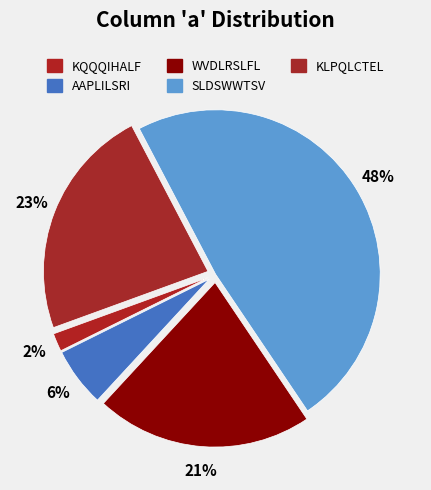

Count the number of slices in the pie.

5